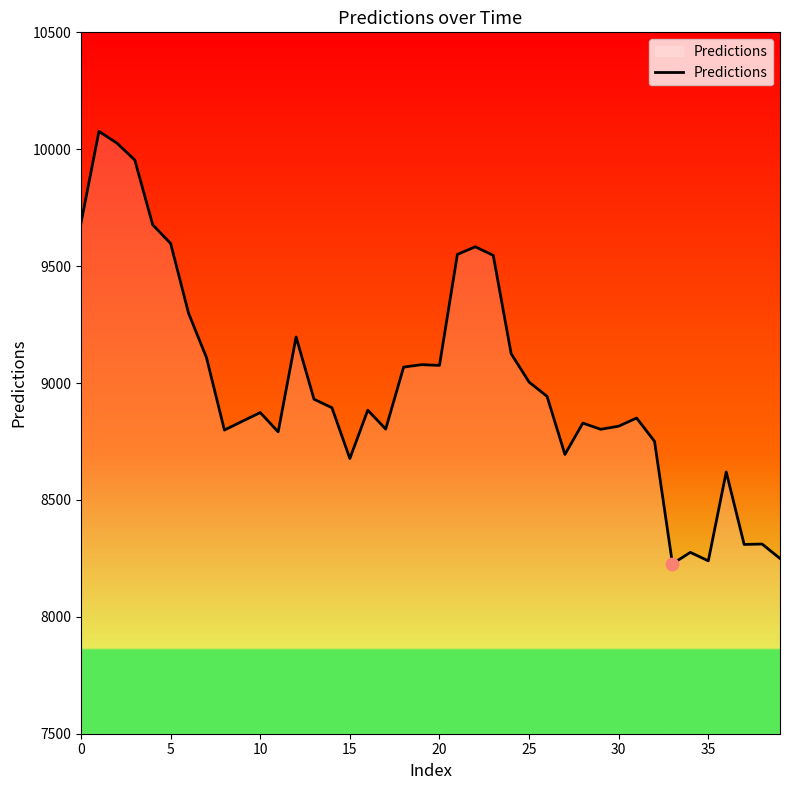

What is the difference between the maximum and minimum values?

1849.4